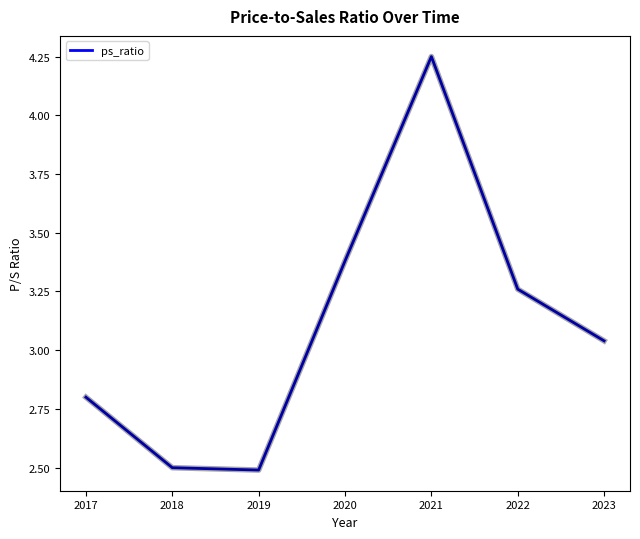

The value at 2018 is 2.5. True or false?

True